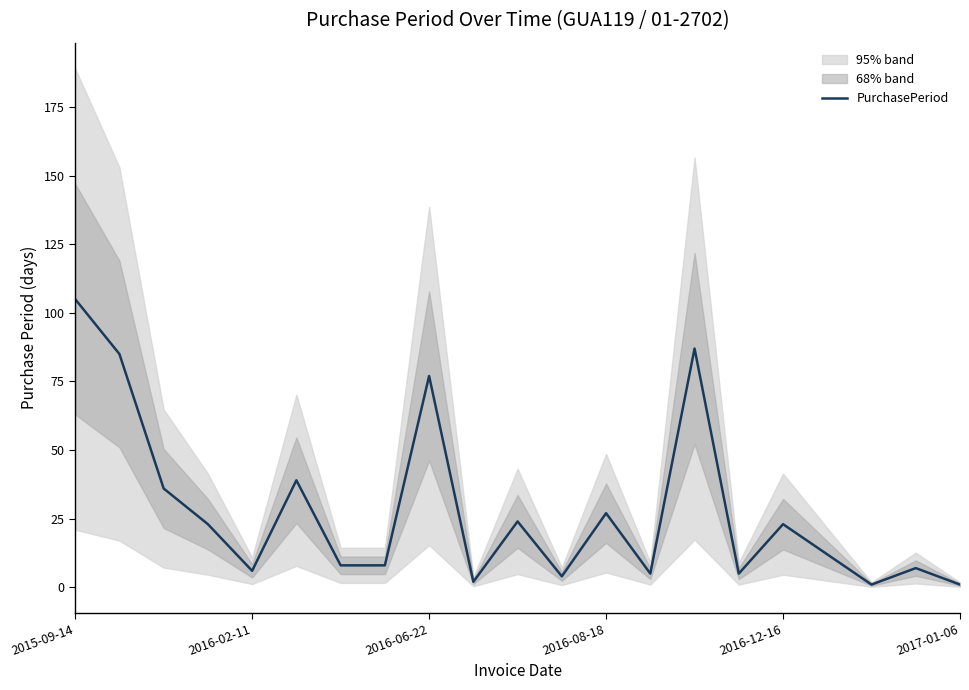

What is the greatest value displayed?

105